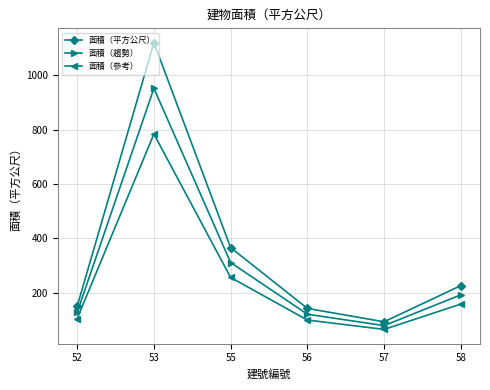

Is this an area chart (filled region under the line)?

No